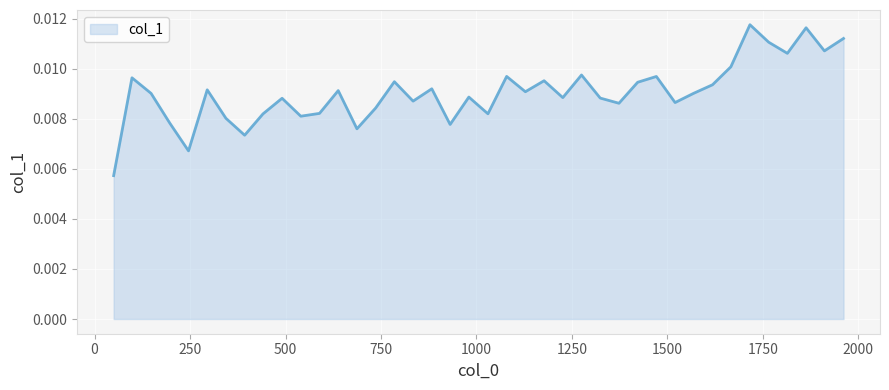

Which category has the highest value across all series?

1716